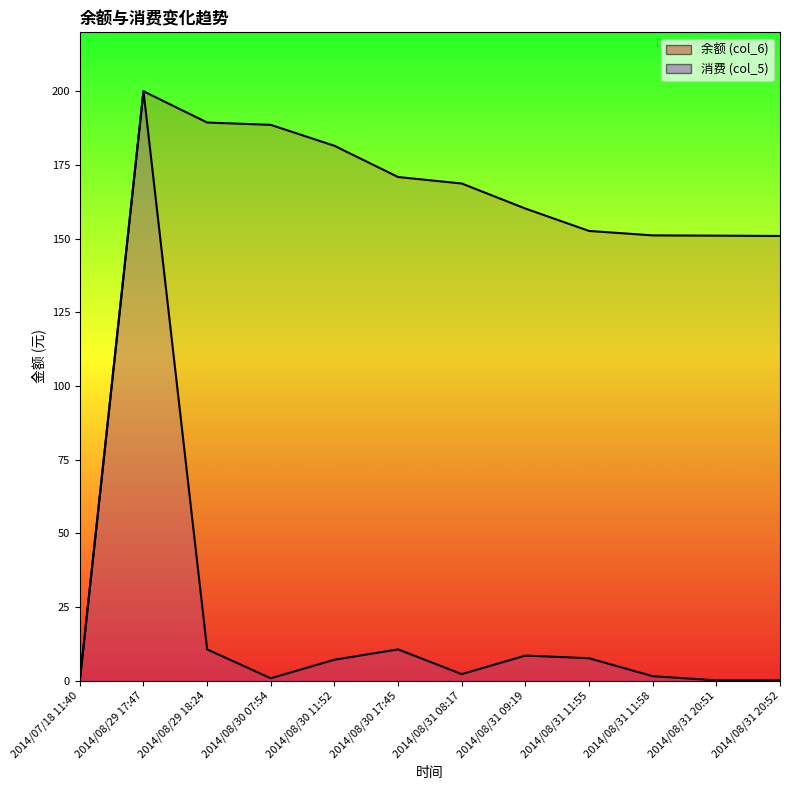

How many values in the 余额 (col_6) series are below 168?

6